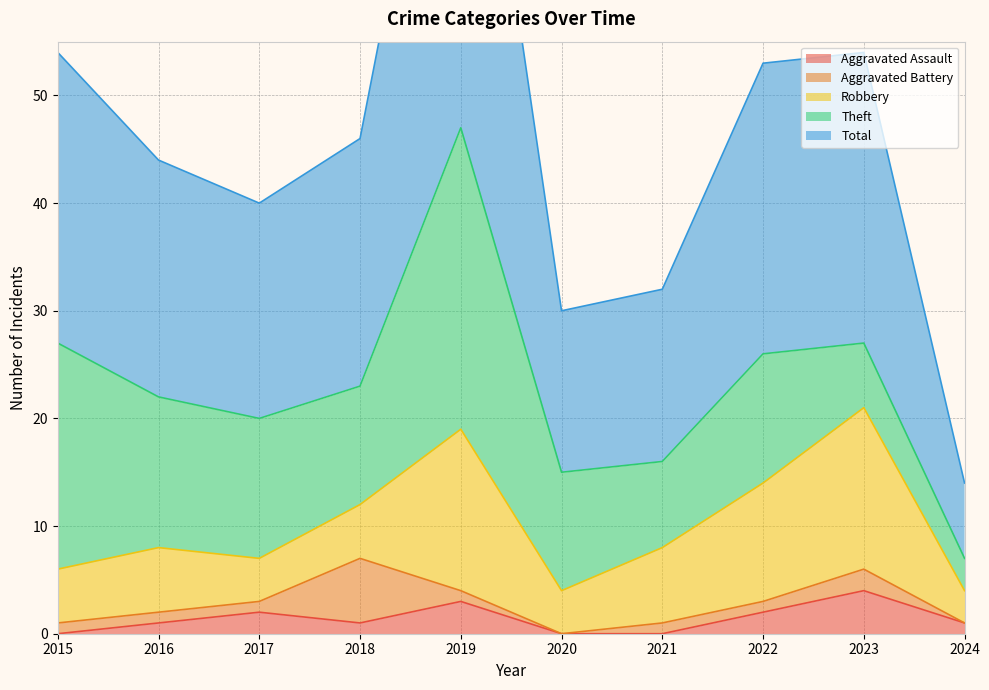

What is the total value across all series at 2023?

54